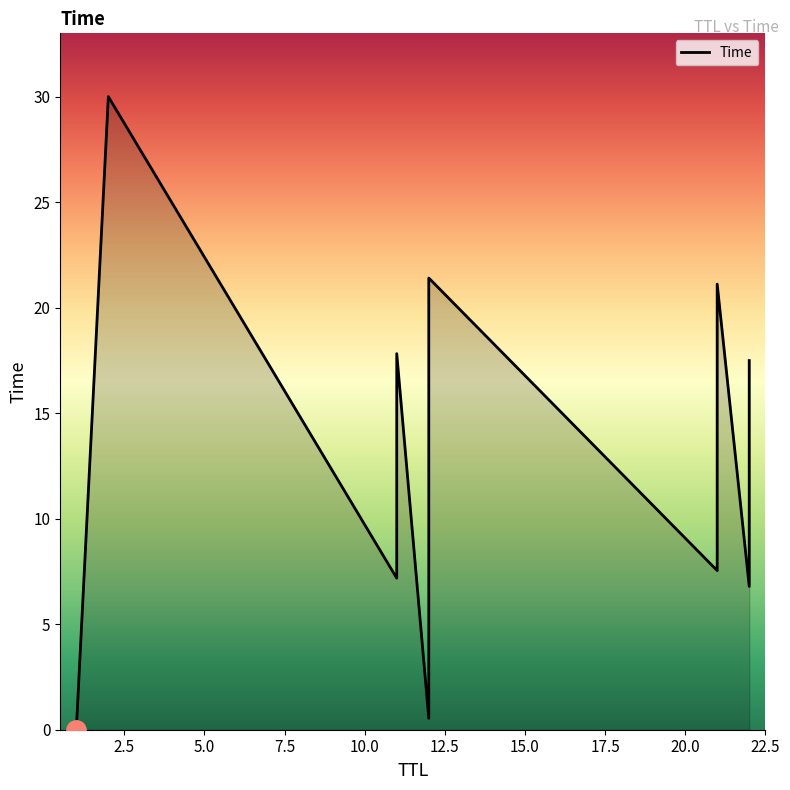

Which category has the lowest value across all series?

1